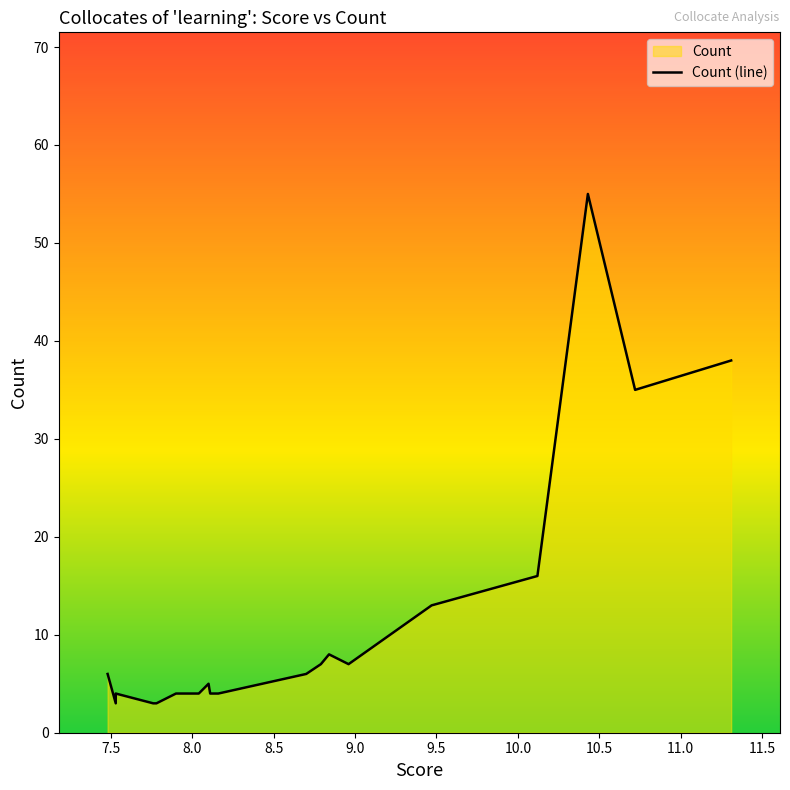

What is the change in value from 8.79 to 7.78?

-4